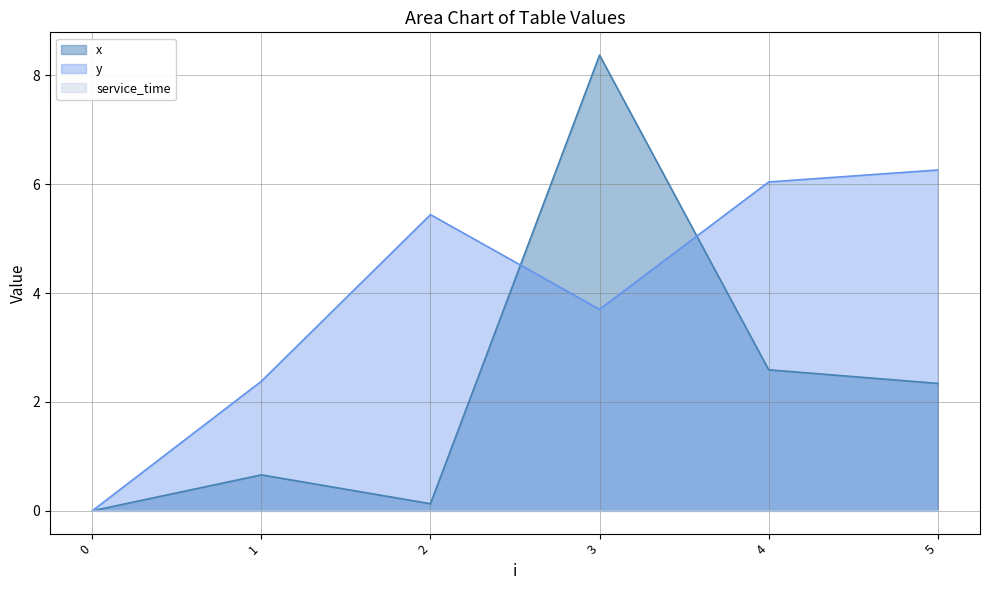

Which series has the widest spread of values?

x